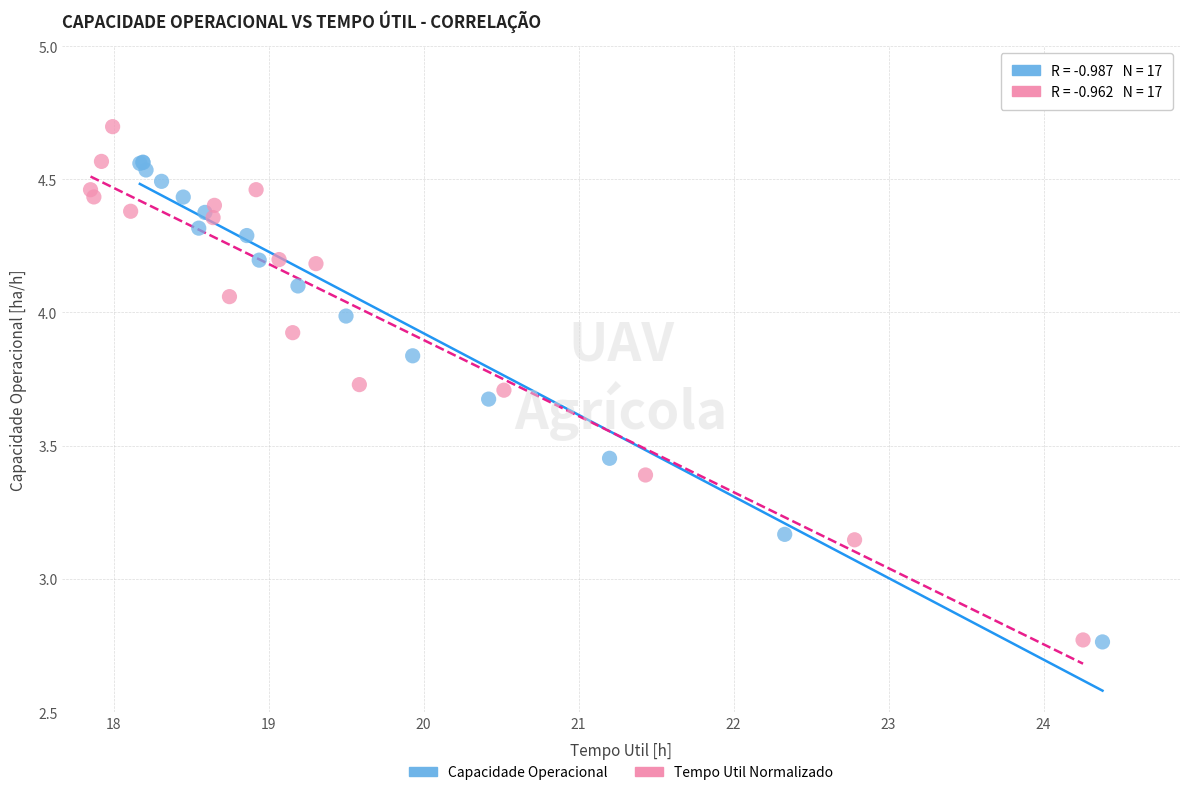

Which series has the largest Y range (max minus min)?

Tempo Util Normalizado